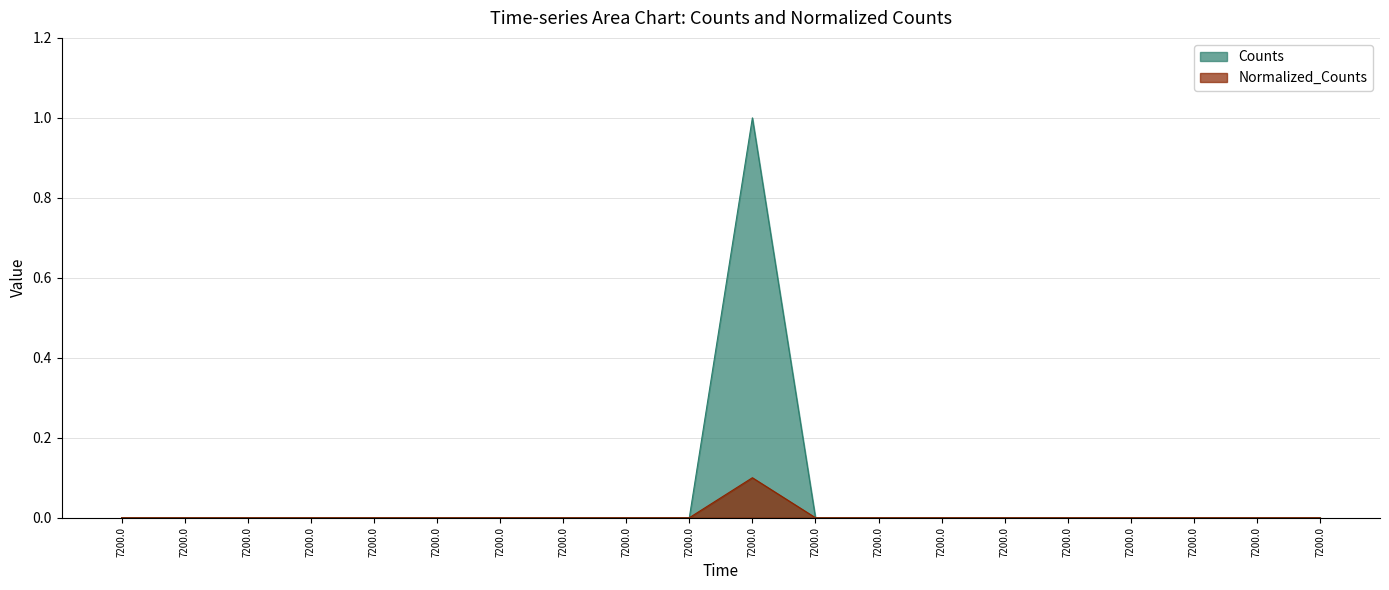

Between 7200.0 and 7200.0, which series saw the biggest shift?

Counts